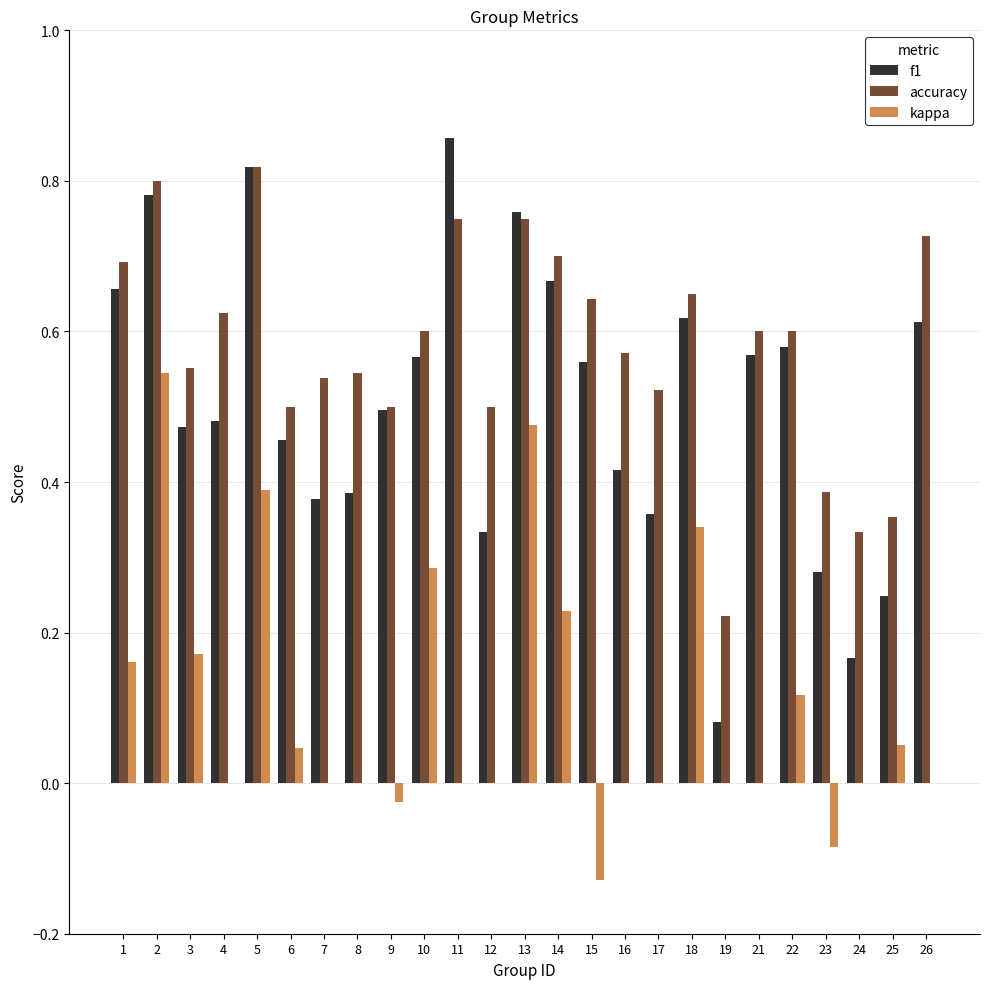

Count the number of data series in this chart.

3